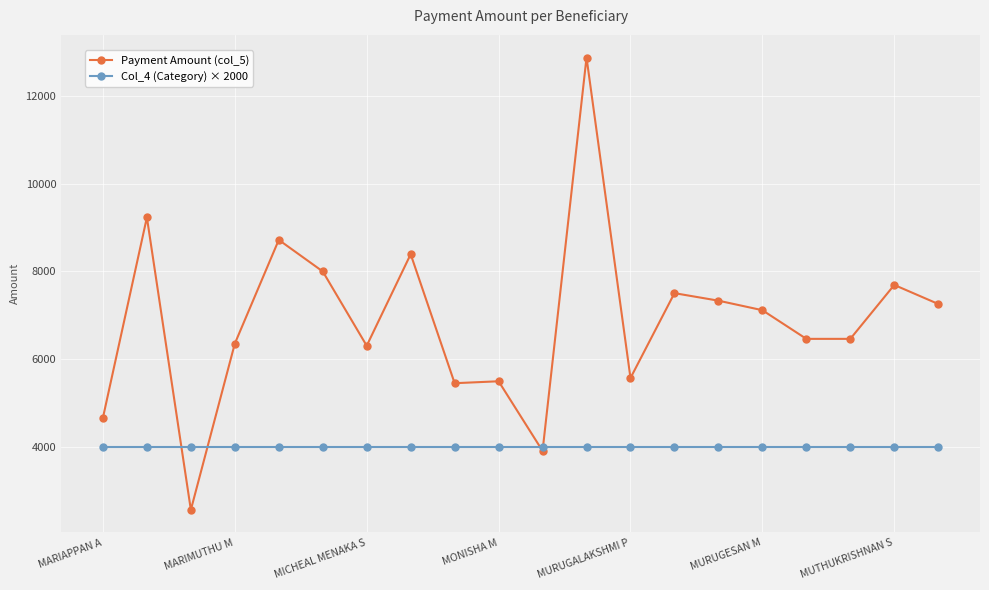

What is the value of the Payment Amount (col_5) point at the 5th from the left?

8718